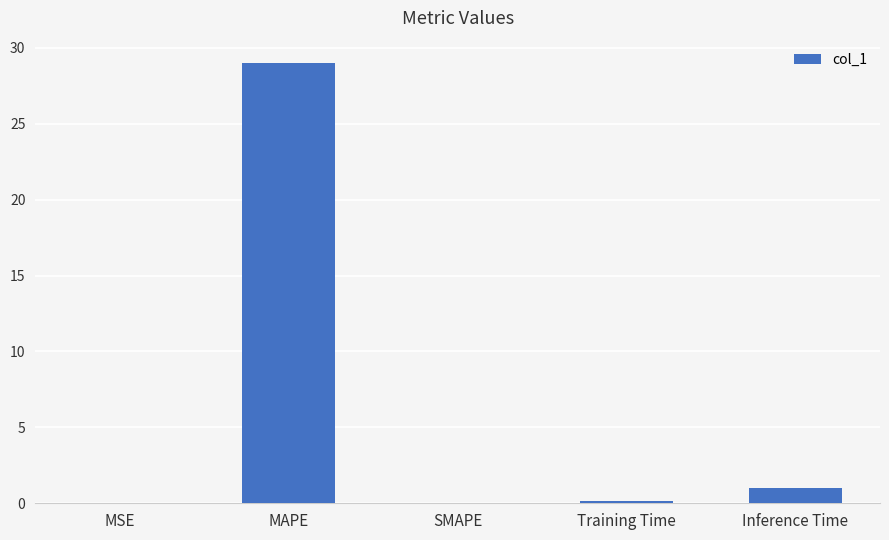

What is the maximum value shown in the chart?

29.0